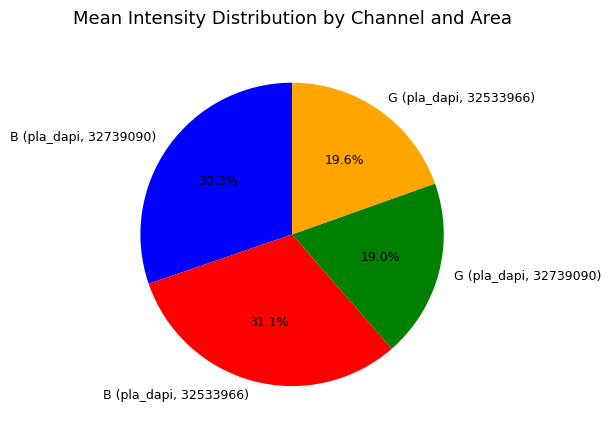

Do G (pla_dapi, 32739090) and B (pla_dapi, 32739090) together represent more than half of the pie?

No